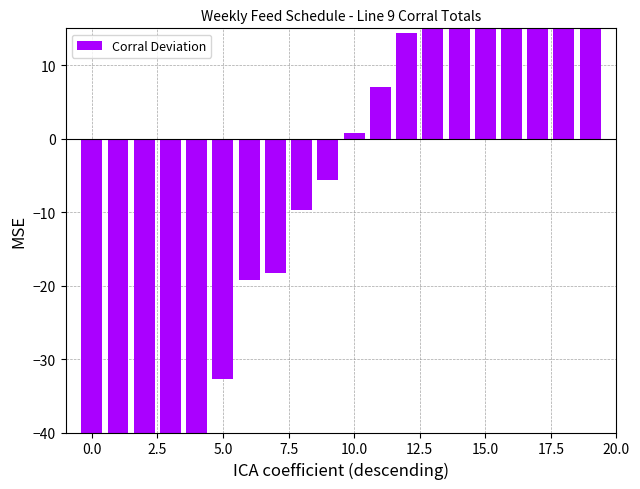

What is the sum of the values at 18 and 11?

85.6